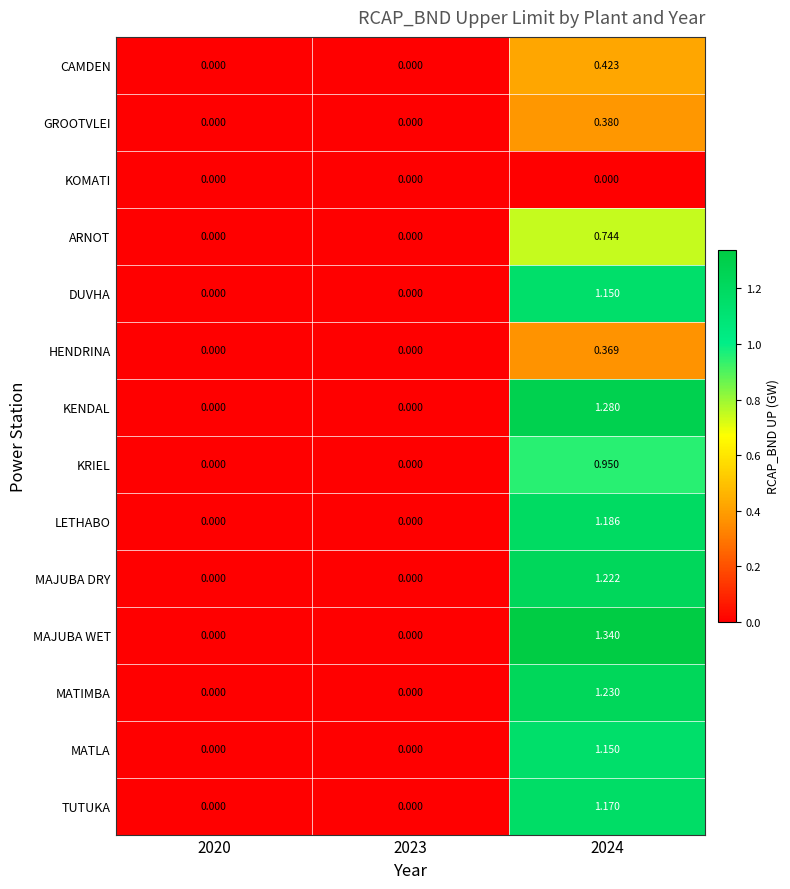

True or false: DUVHA has a value of 0.0 at 2020.

True